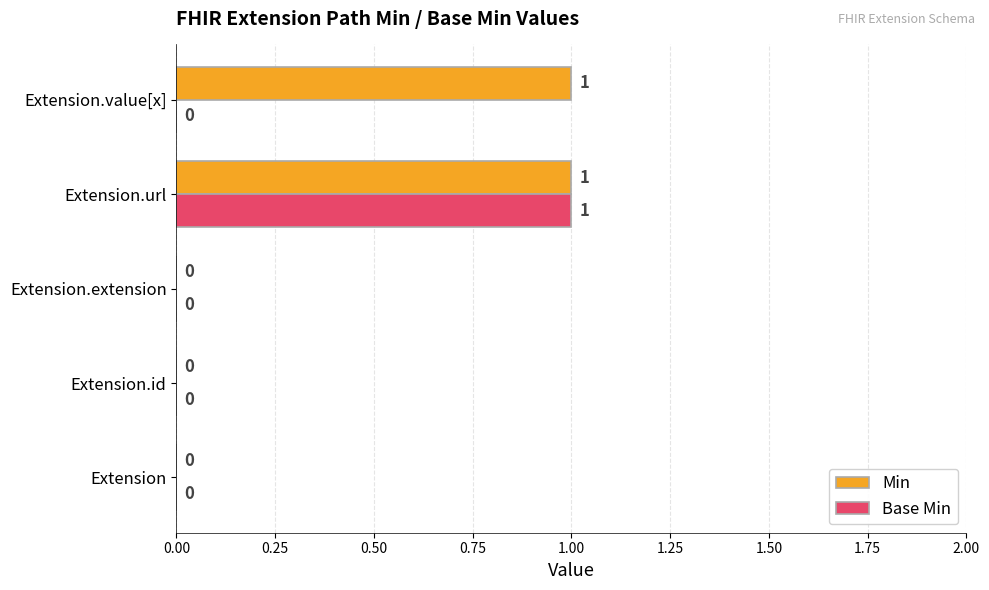

True or false: Base Min has a value of 0 at Extension.id.

True